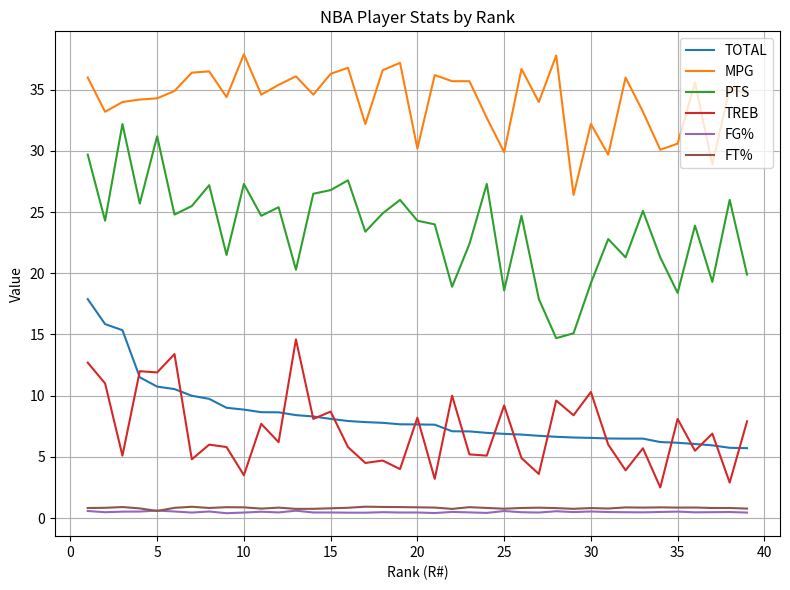

Which series has the largest range (max minus min)?

PTS